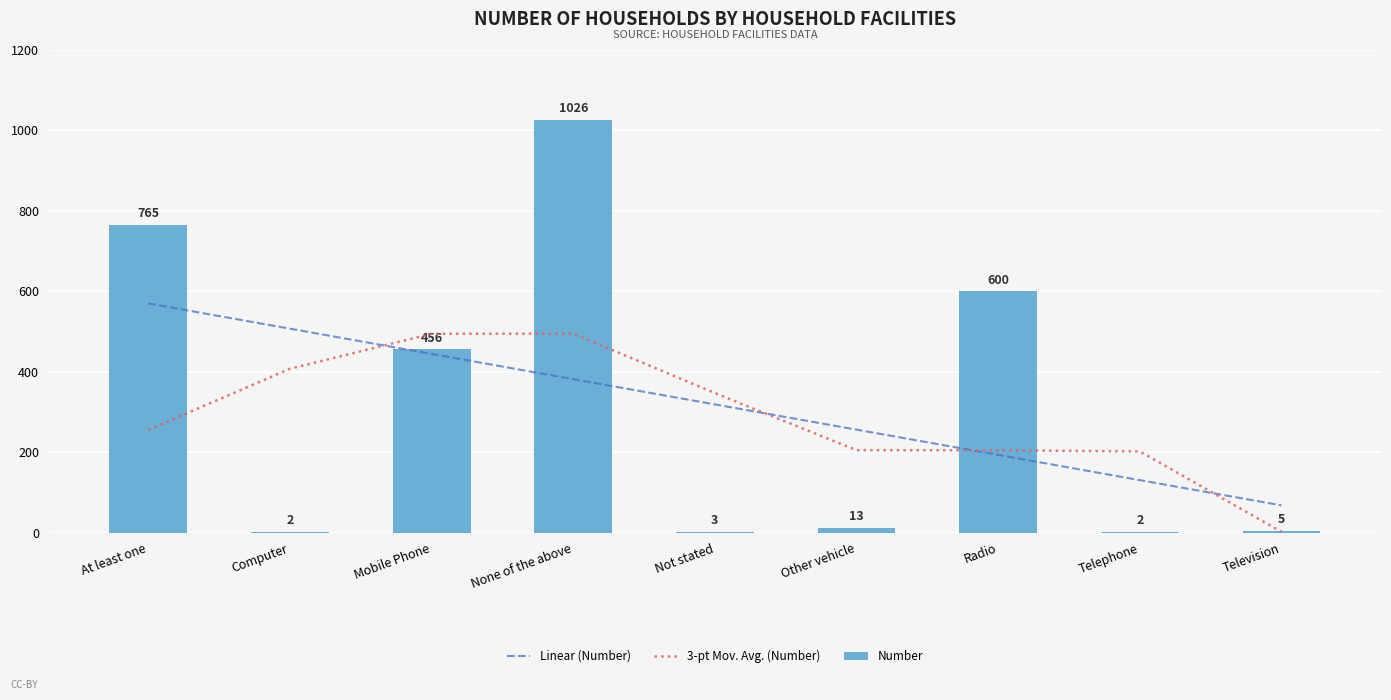

Where is Linear (Number) nearest to the value 319?

Not stated